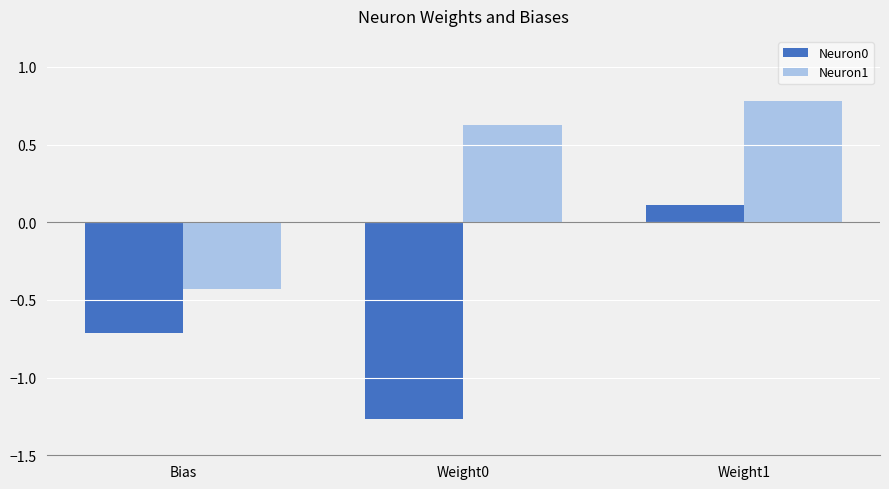

How many negative values does the Neuron1 series have?

1